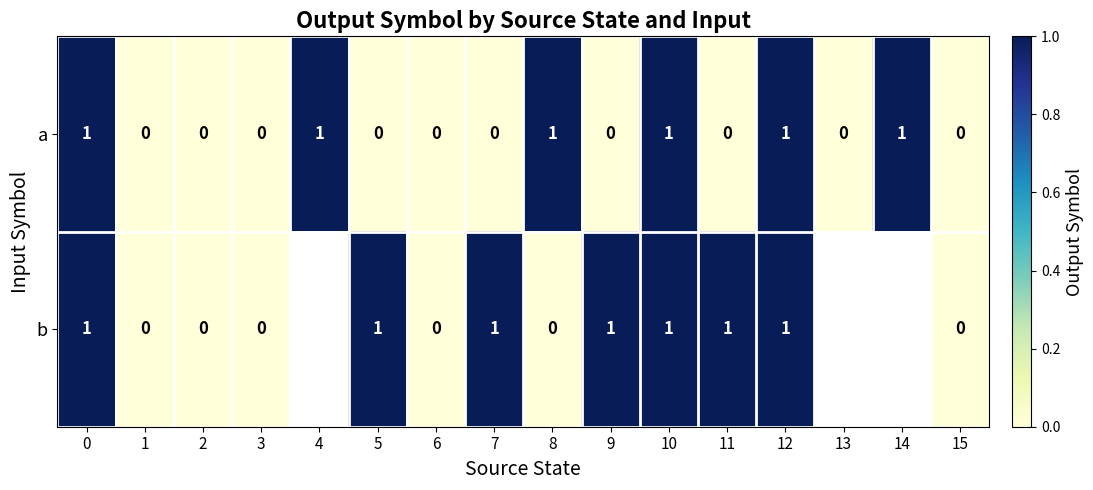

The value of row_0 at 12 is 1.0. True or false?

True